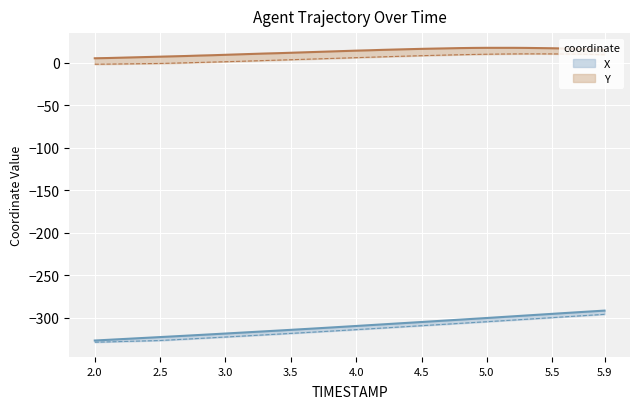

True or false: X and Y cross at least once.

False